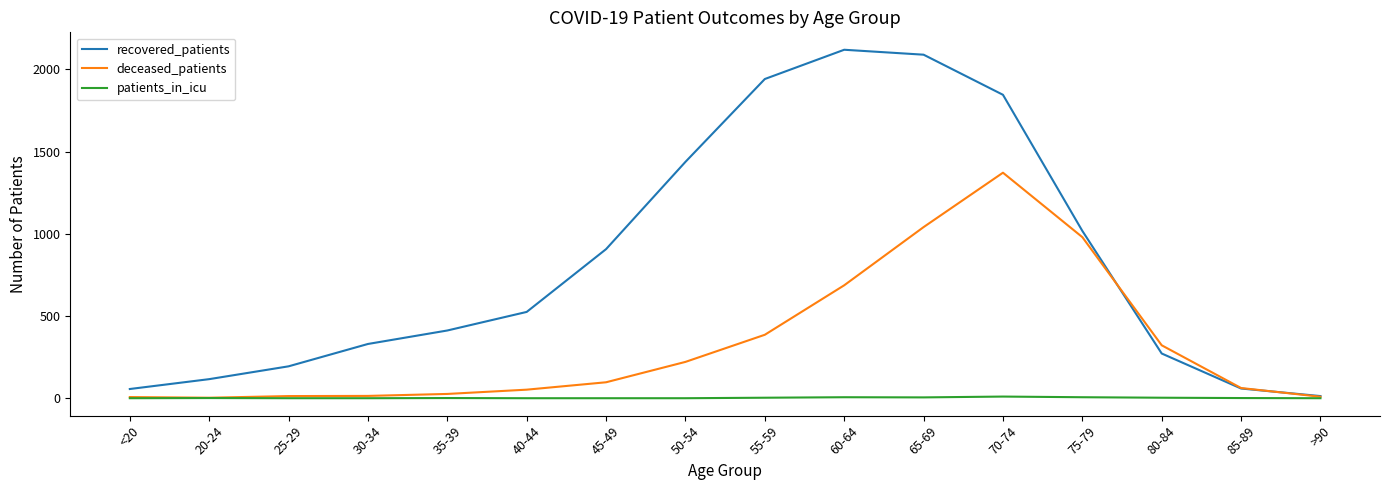

List the series in order of their peak value, lowest first.

patients_in_icu, deceased_patients, recovered_patients